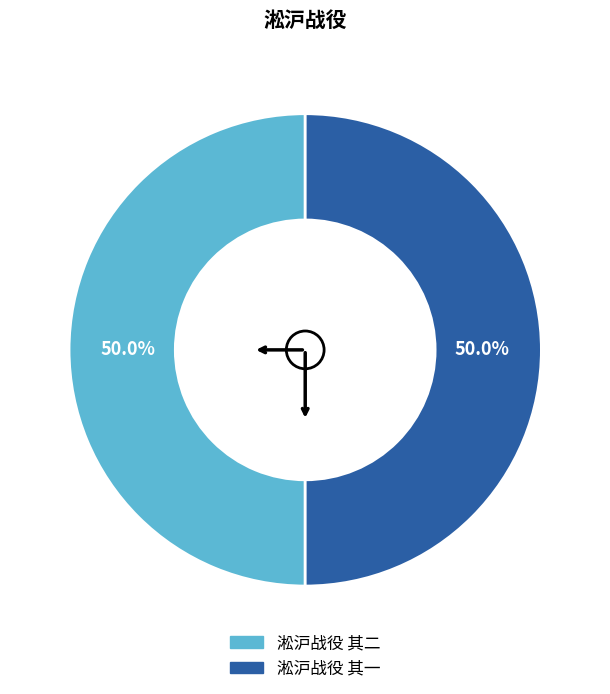

To the nearest percent, what portion does 淞沪战役 其一 represent?

50%